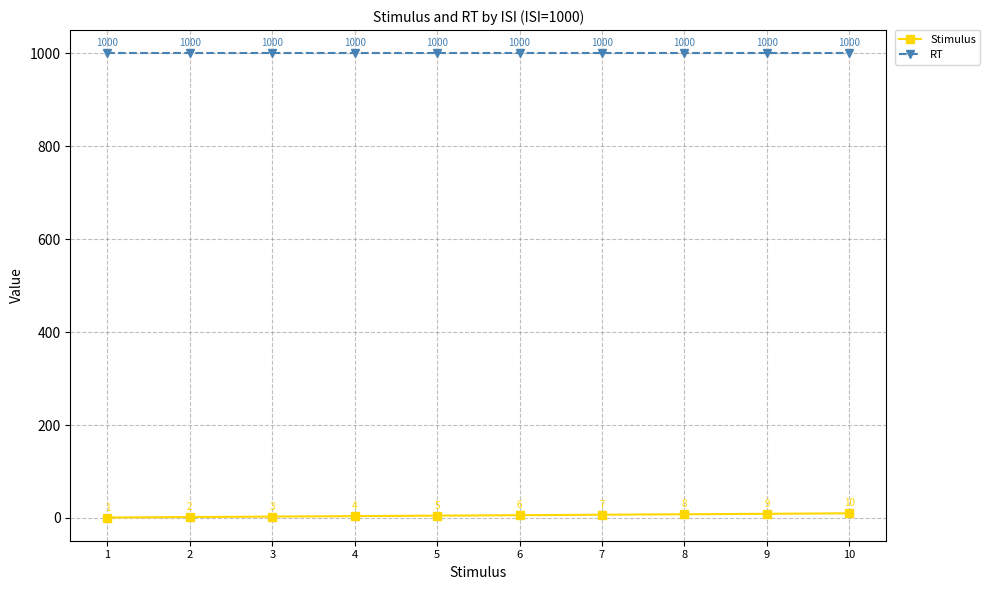

Which series has the largest range (max minus min)?

Stimulus